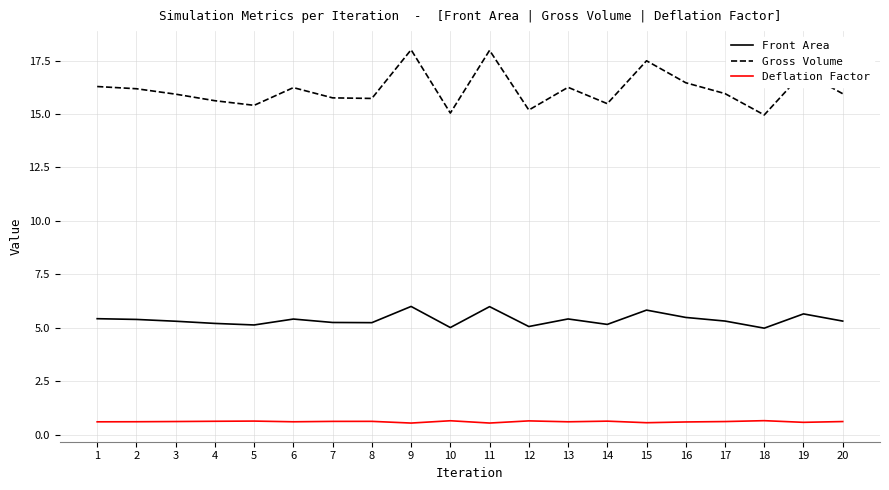

What is the total value across all series at 7?

21.6